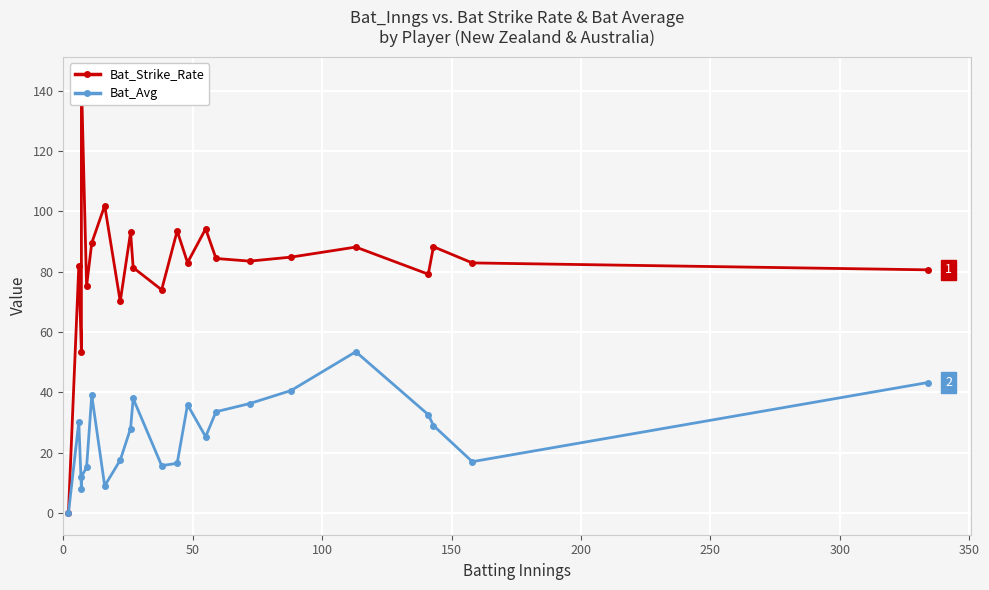

What is the greatest value displayed?

144.0